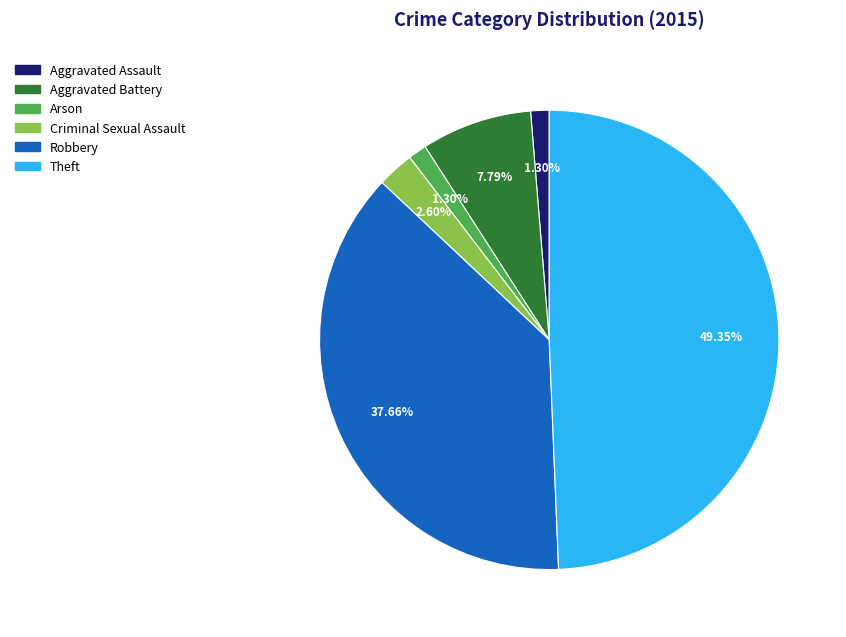

Is there any slice that represents more than half of the pie?

No